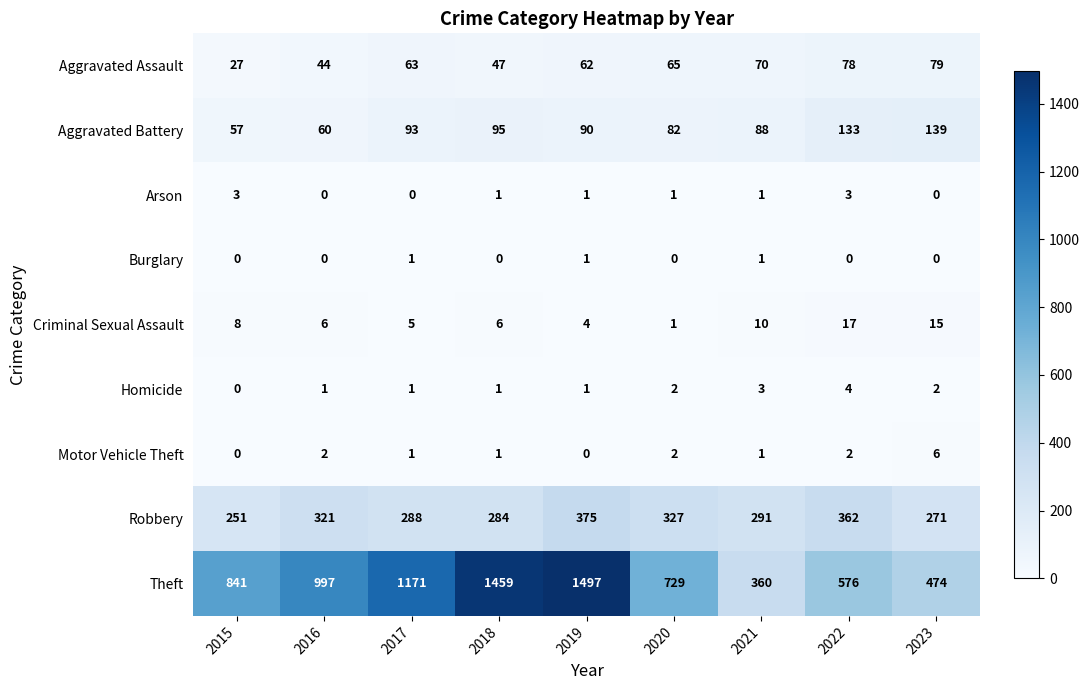

What is the maximum value for Robbery?

375